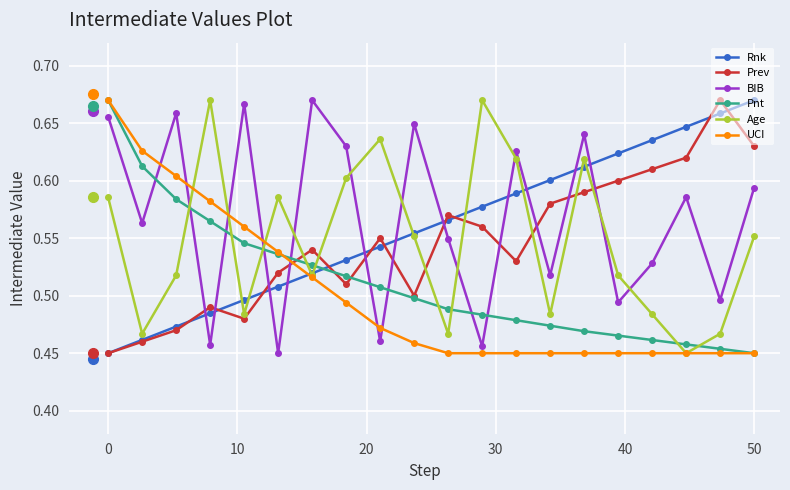

What are all the series names shown in the legend?

Rnk, Prev, BIB, Pnt, Age, UCI